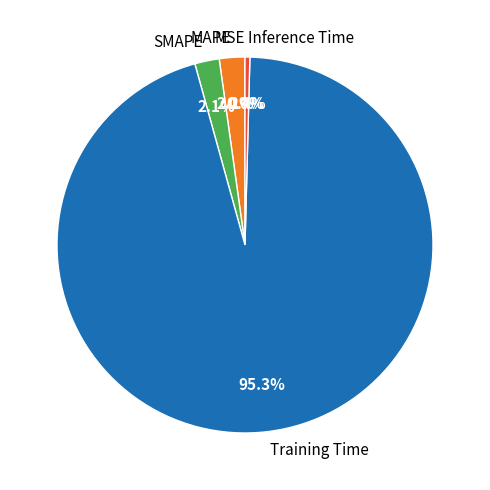

Which category accounts for the majority?

Training Time